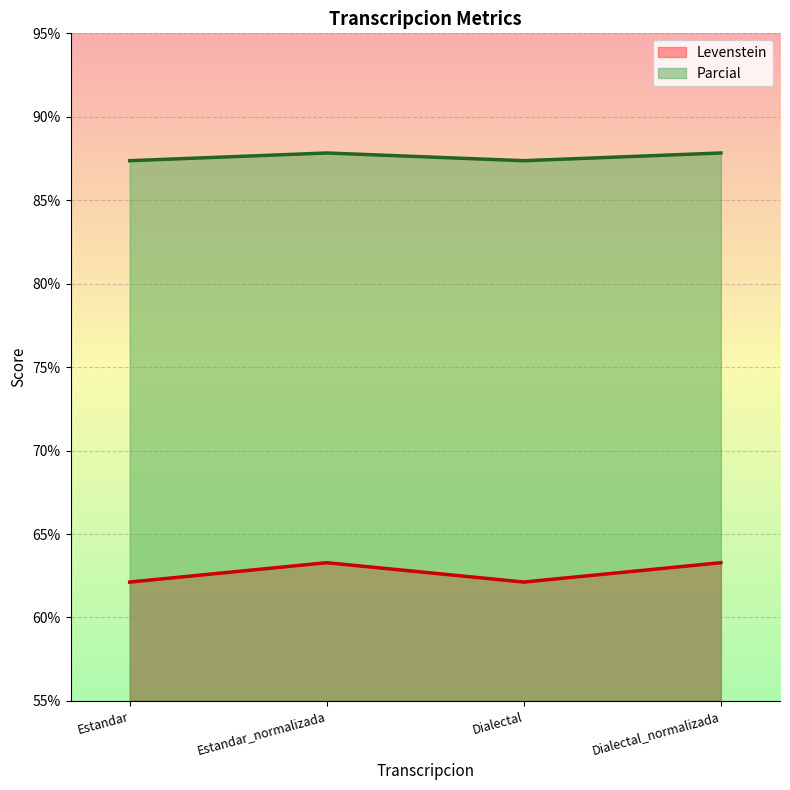

What is the average value of the Levenstein series?

62.7